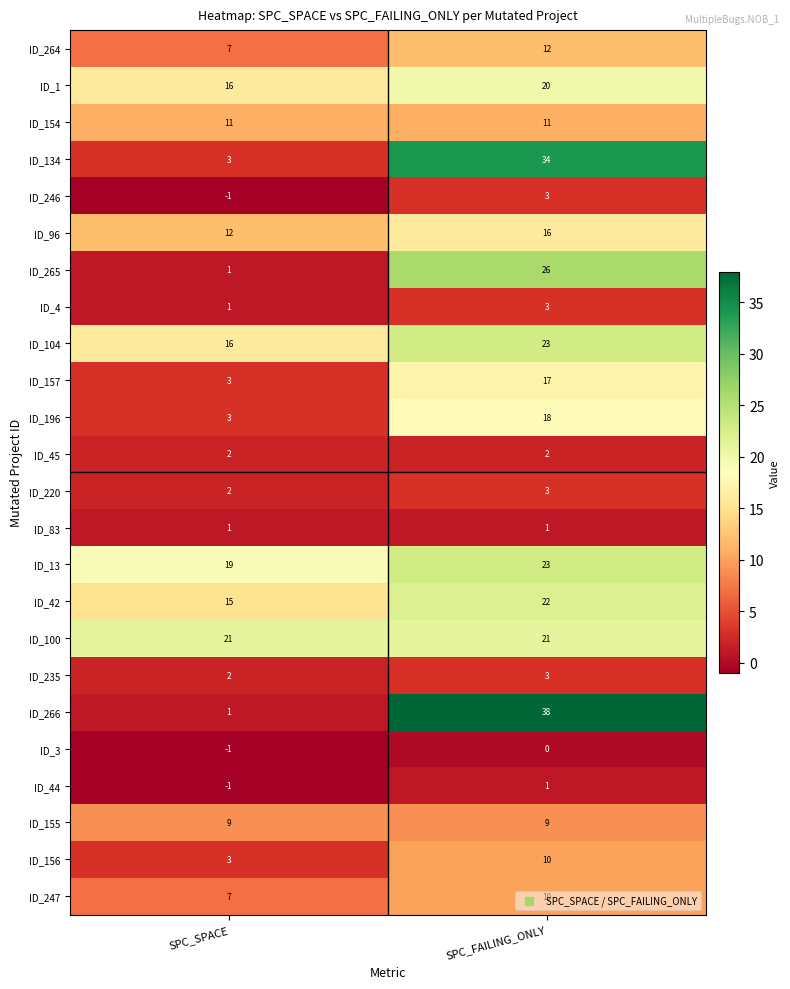

At which category is the sum across all series the highest?

SPC_FAILING_ONLY